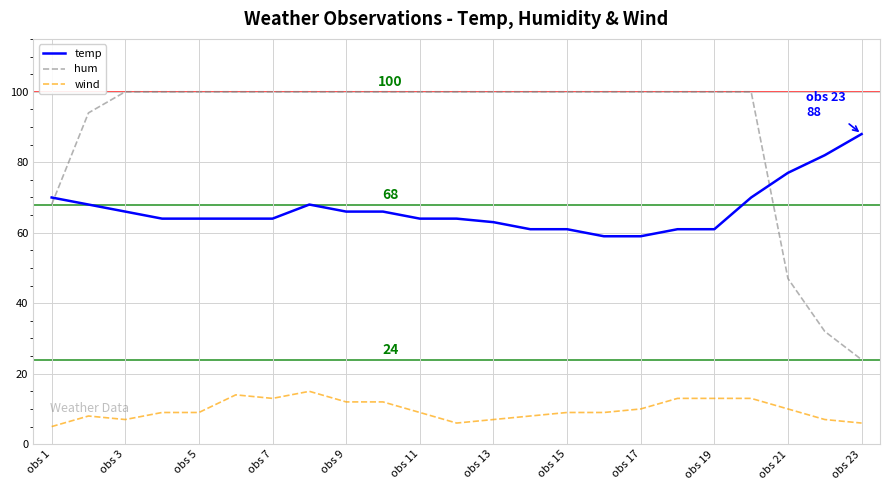

What is the smallest value displayed?

5